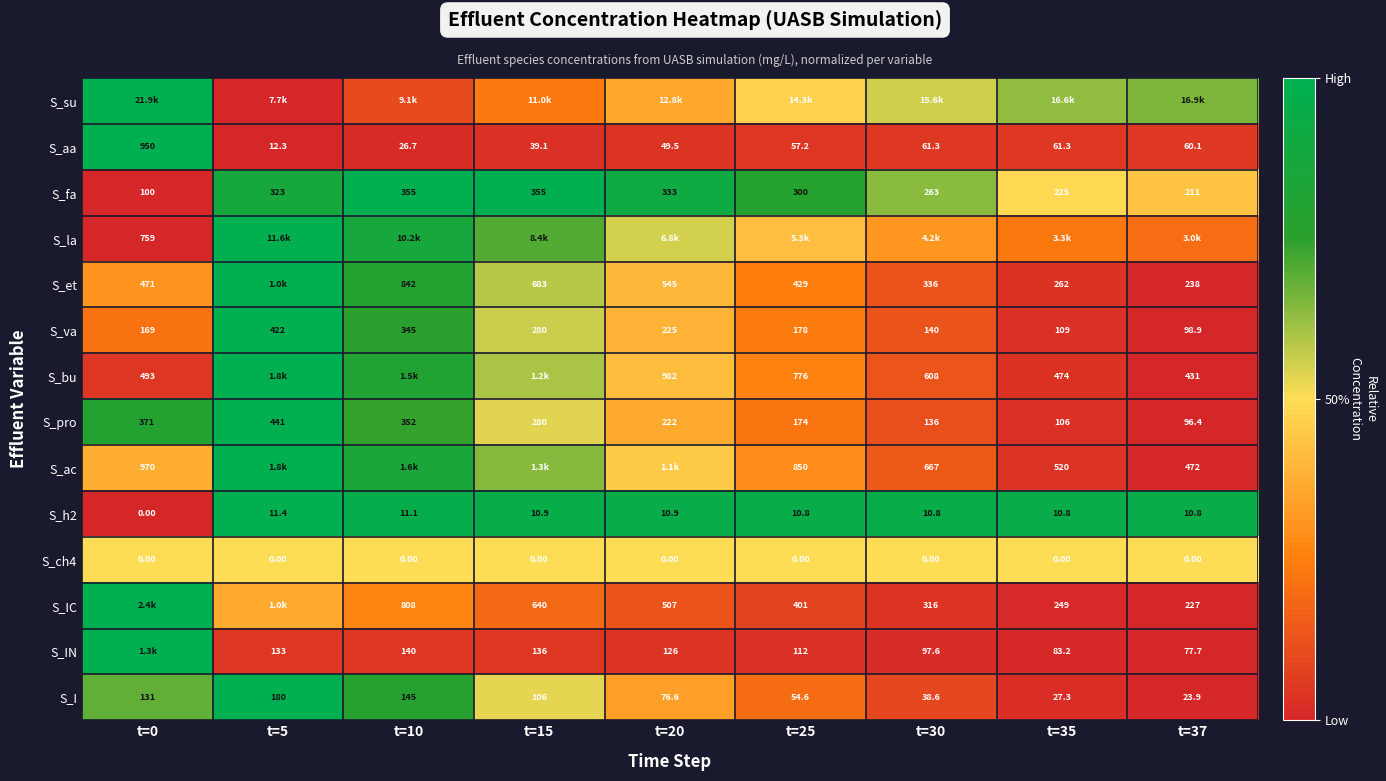

Is the value of S_fa at t=10 greater than the value of S_I at t=30?

Yes